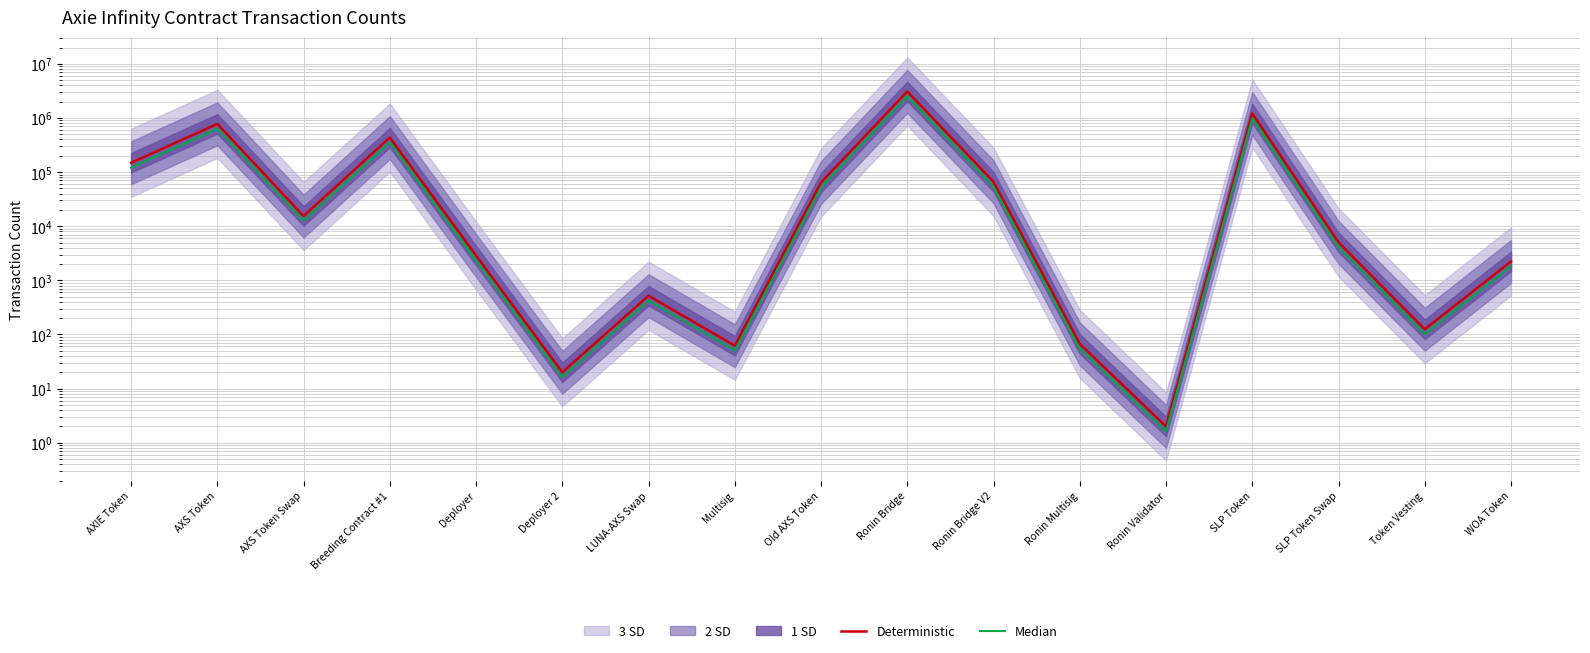

True or false: Median and Deterministic cross at least once.

False